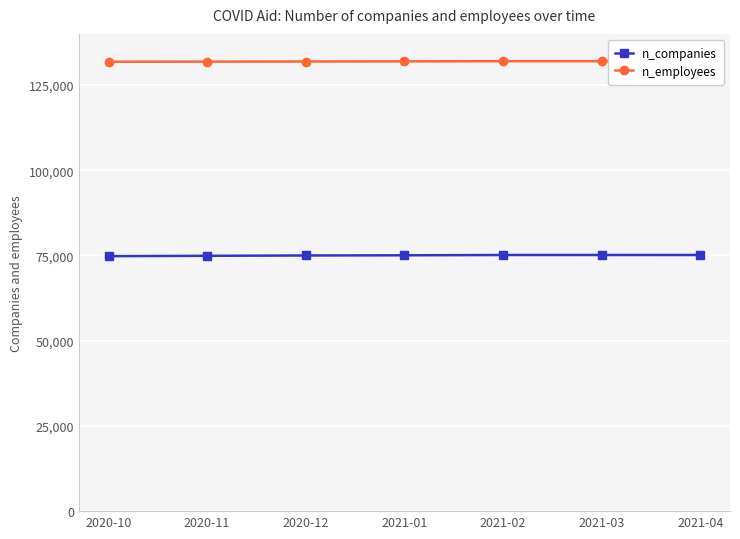

What is the difference between the n_companies values at 2021-02 and 2021-03?

4